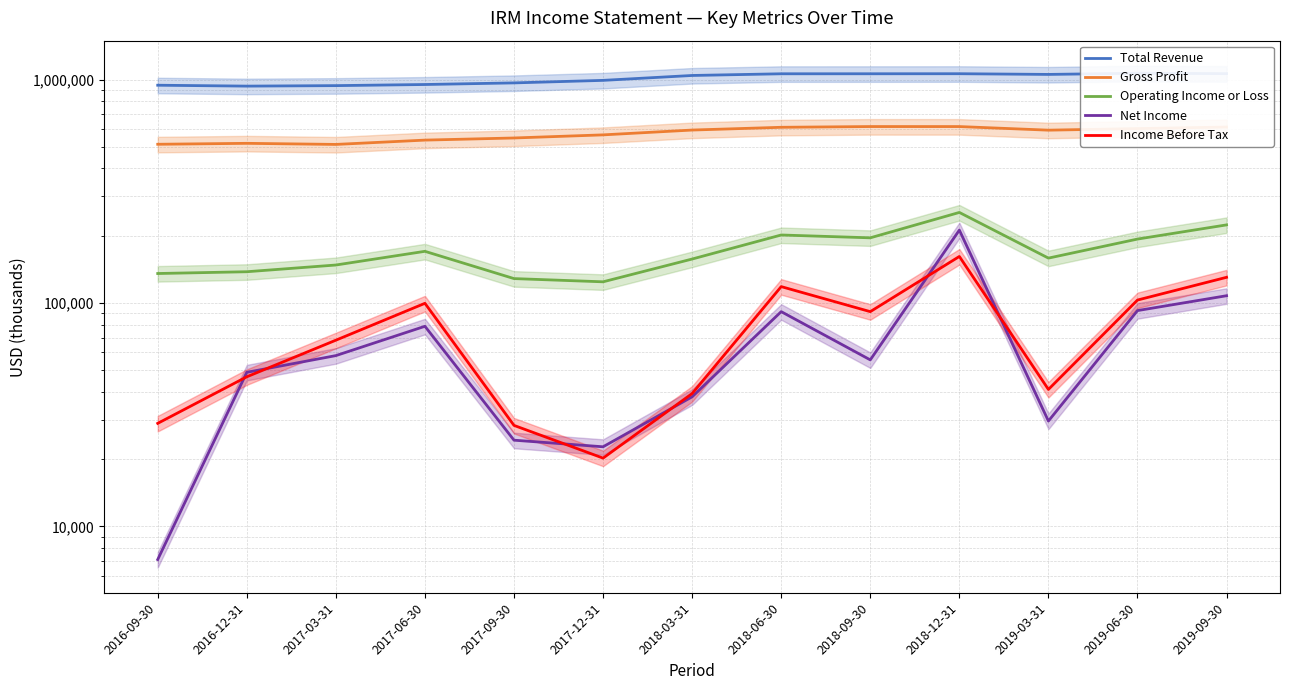

What is the difference between the maximum and minimum values in the Operating Income or Loss series?

129800